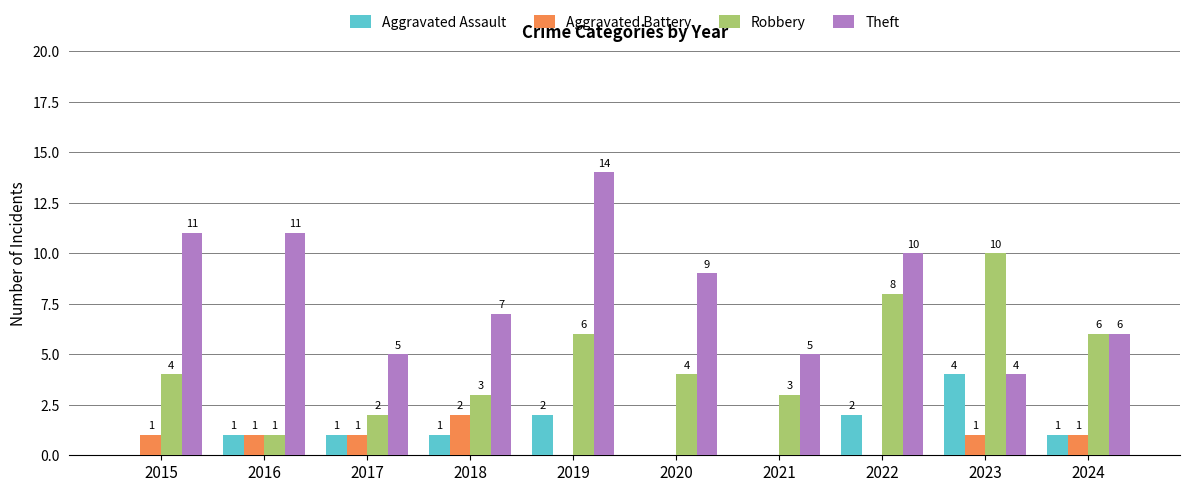

What is the maximum value for Robbery?

10